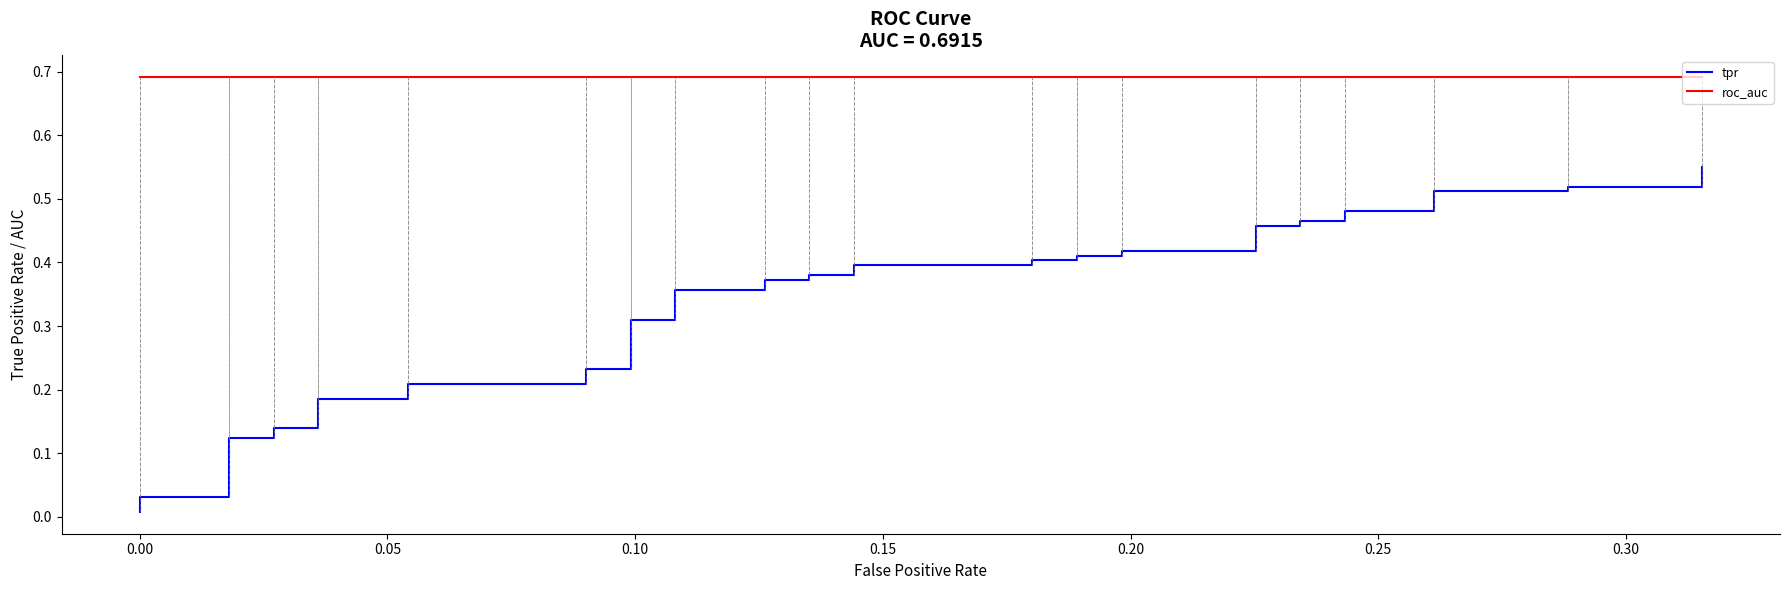

True or false: tpr and roc_auc cross at least once.

False